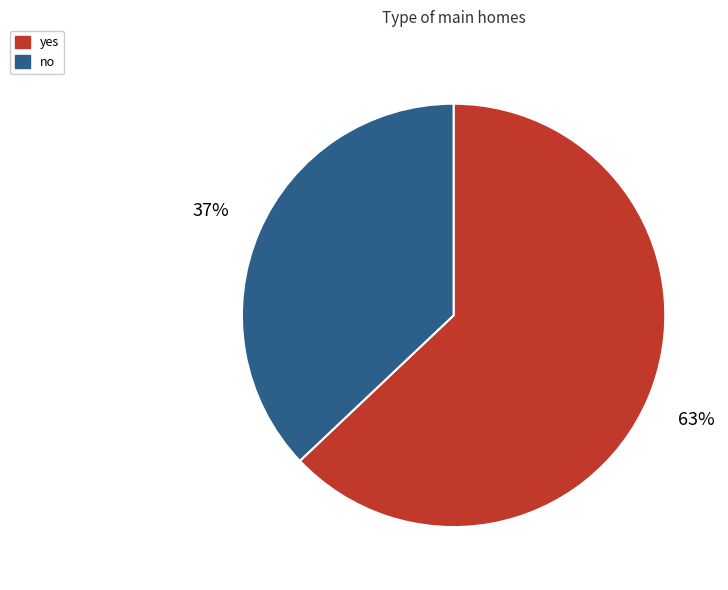

The no slice represents 51% of the pie. True or false?

False